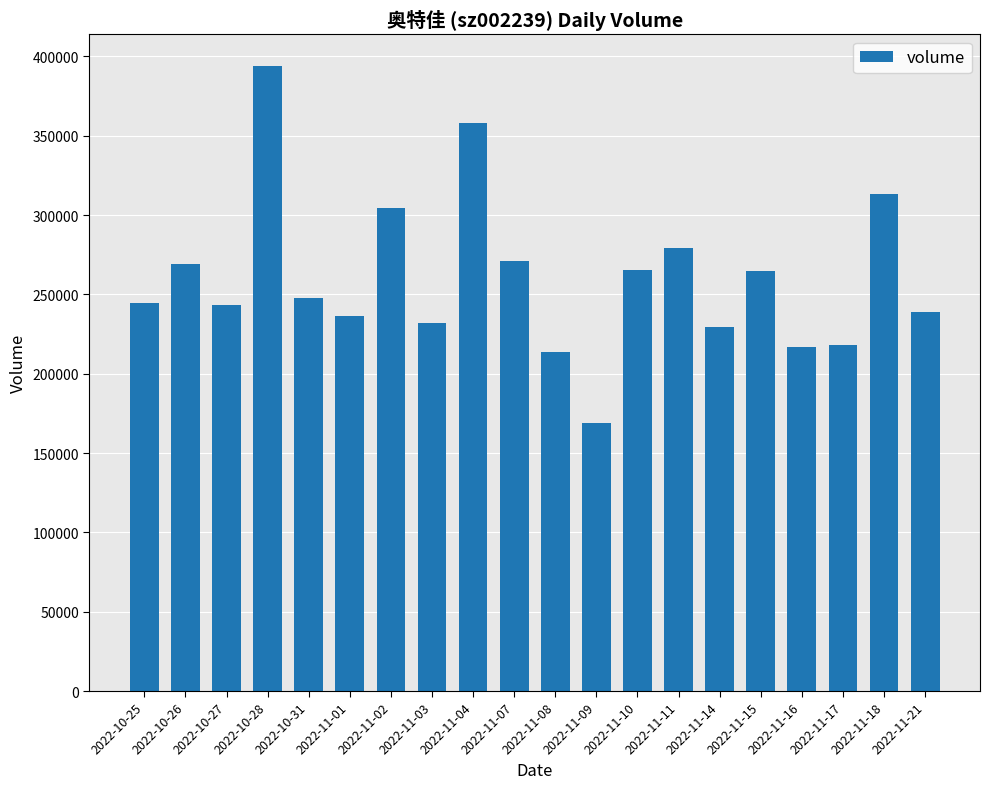

What is the difference between the second highest and minimum values?

188799